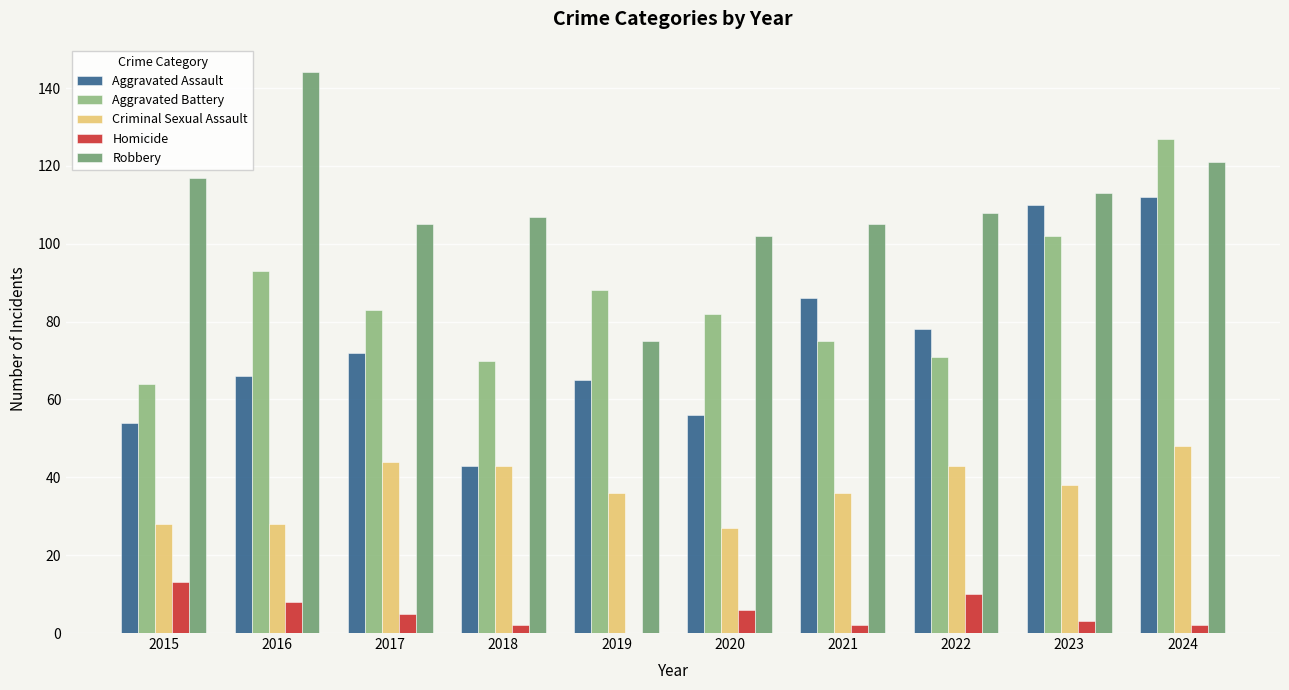

What is the sum of all Aggravated Battery values?

855